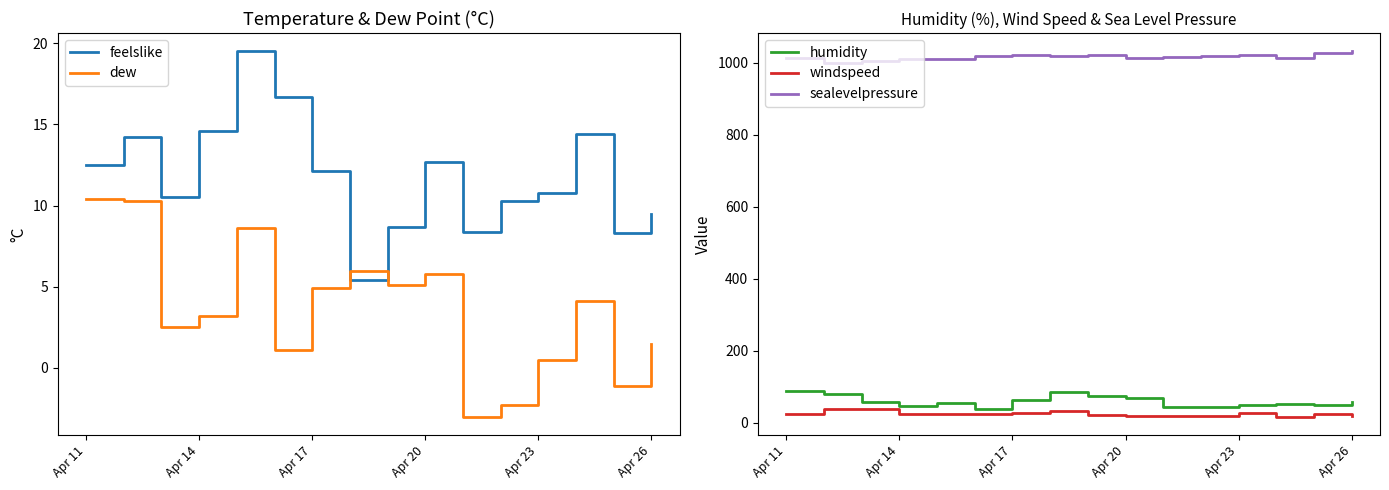

True or false: windspeed and sealevelpressure intersect in this chart.

False